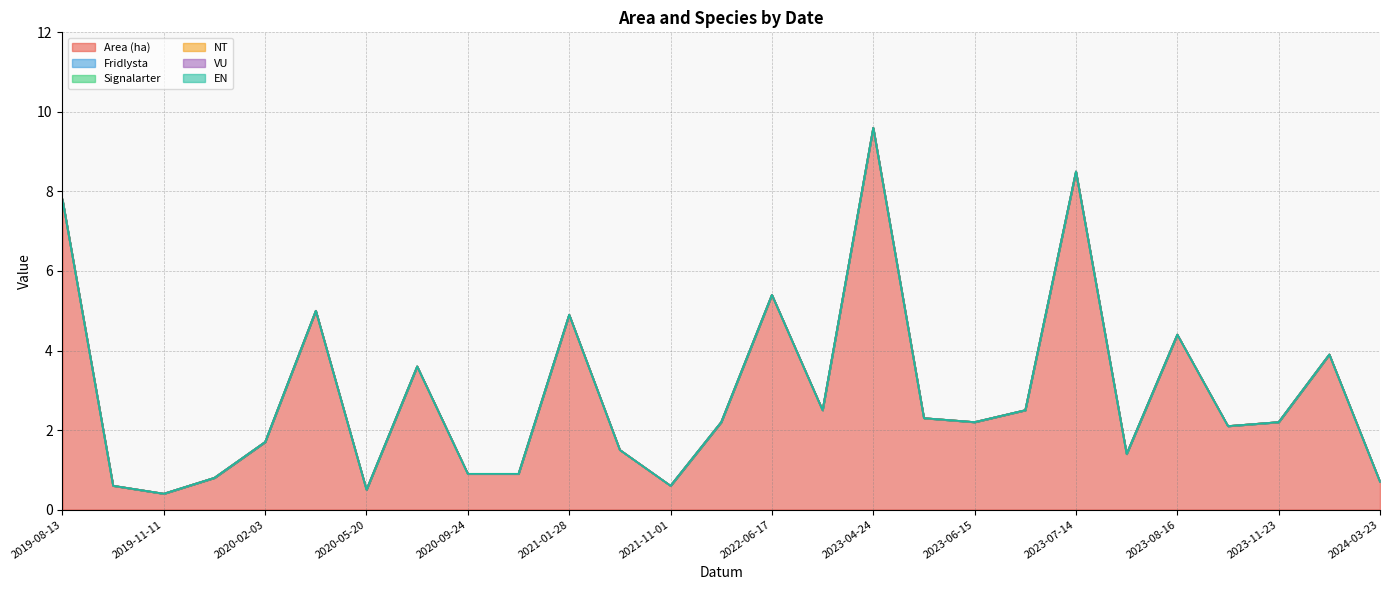

Which series has the largest total across all categories?

Area (ha)